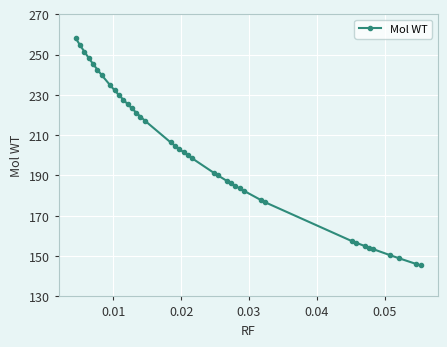

What is the value of the 17th point from the left?

206.4